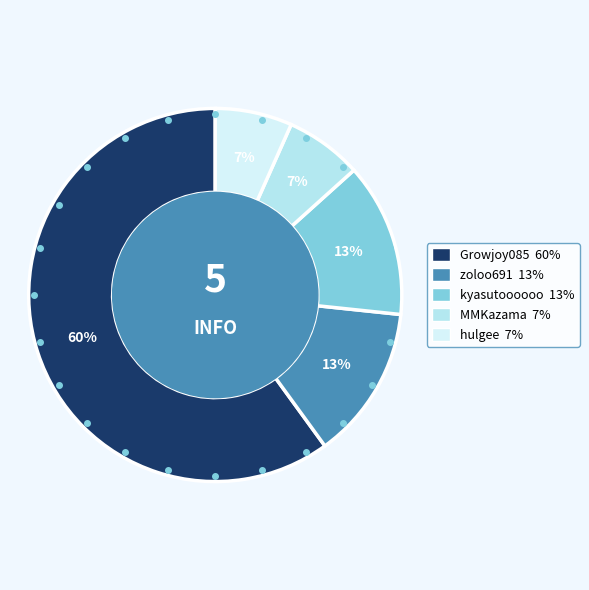

To the nearest percent, what is the average slice percentage?

20%